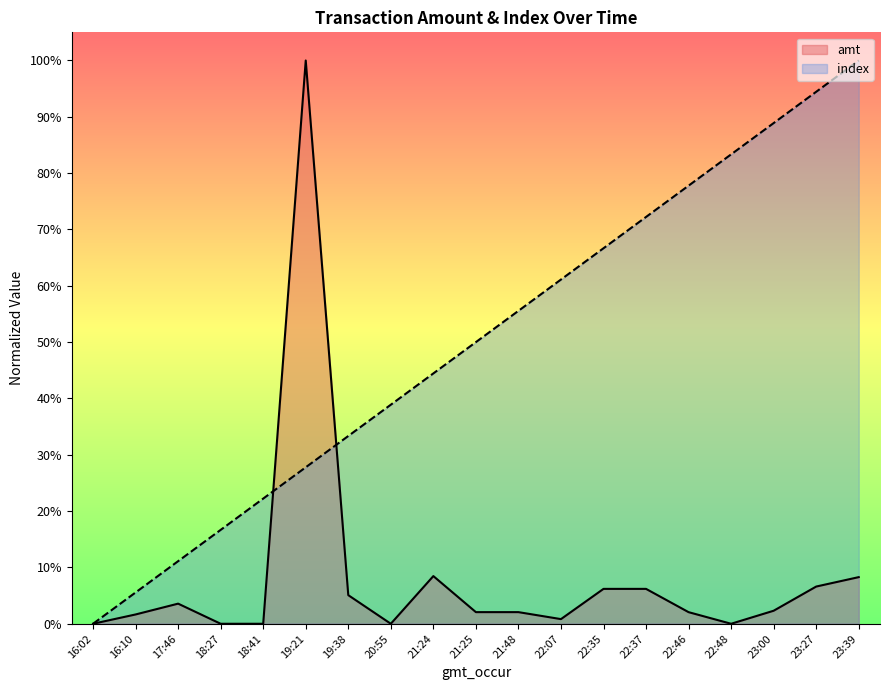

Which series changed the most between 19:38 and 22:37?

index